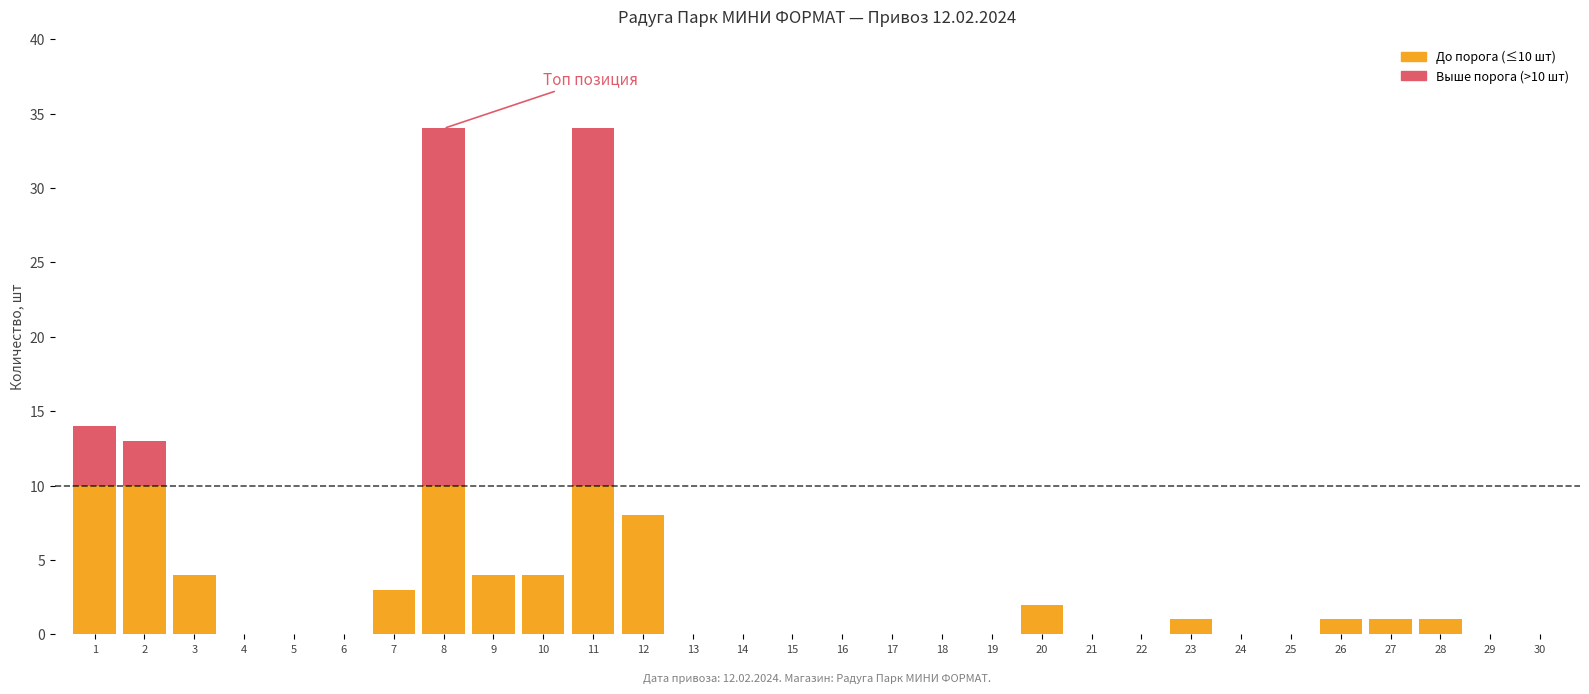

Does the chart contain stacked bars?

Yes